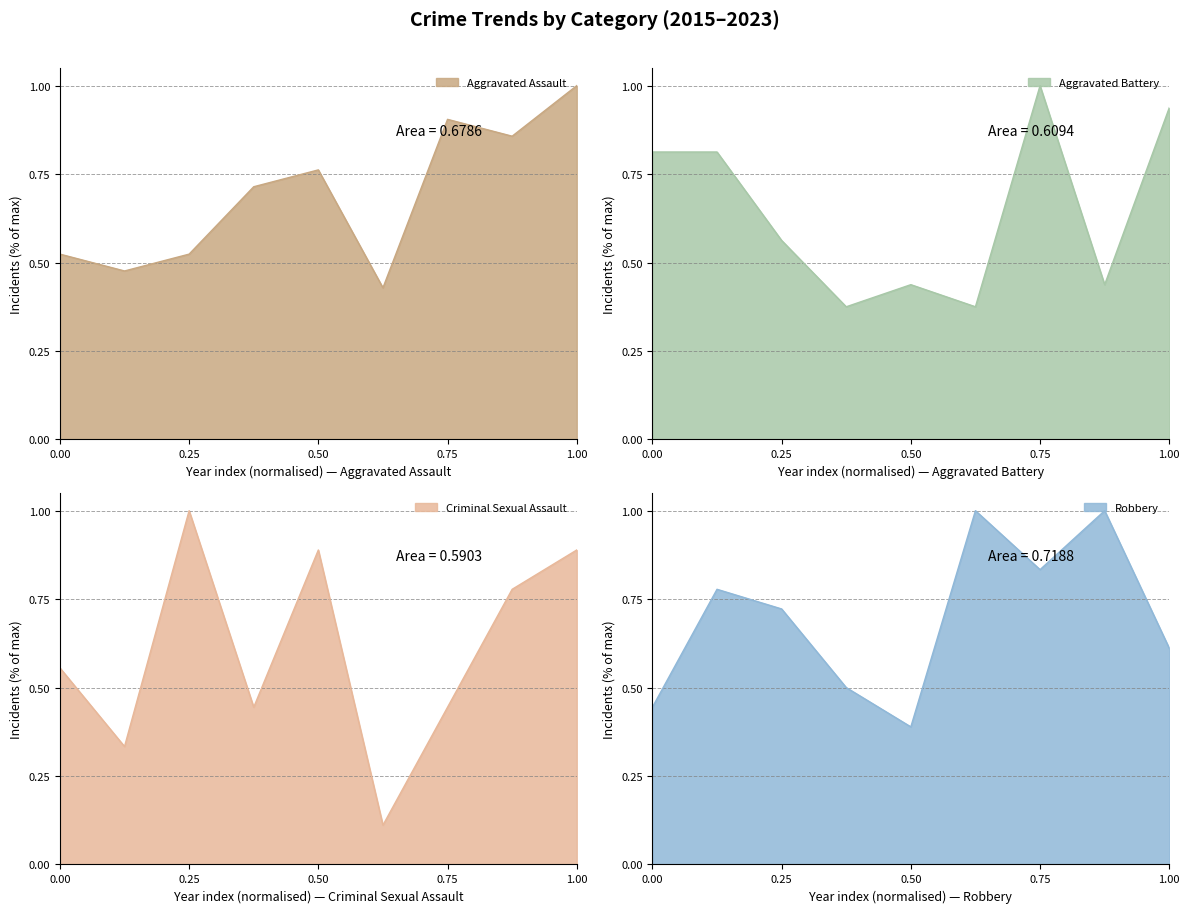

What is the maximum value for Aggravated Assault?

1.0